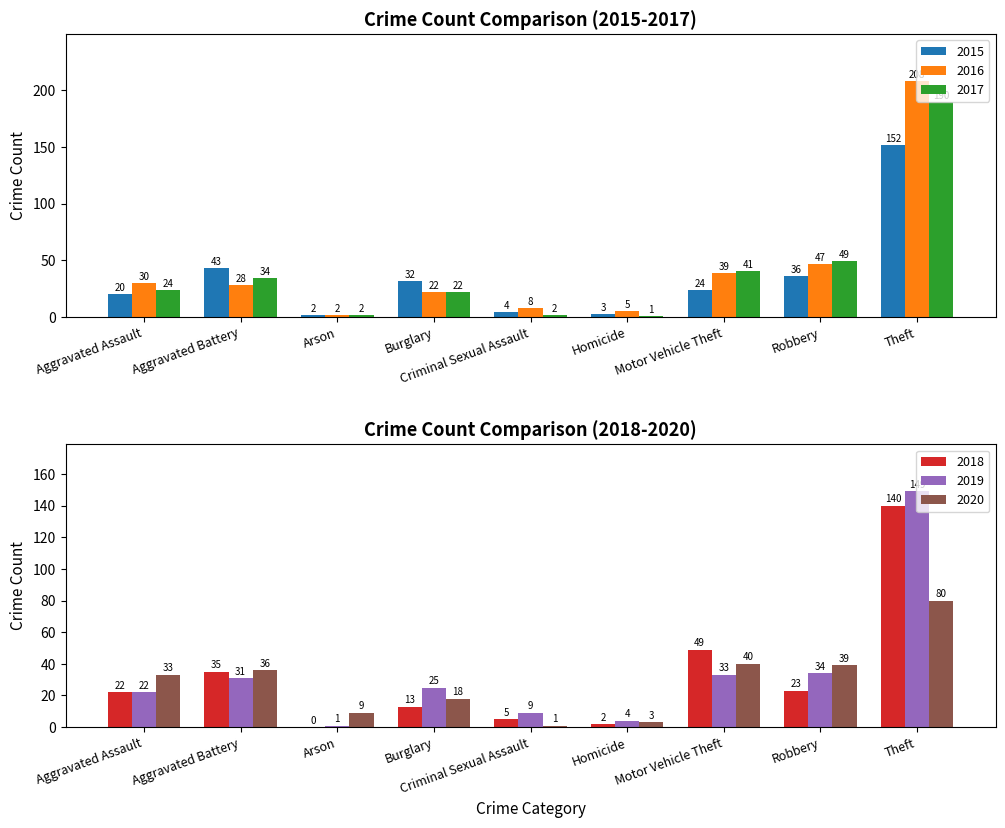

True or false: 2017 has a value of 24 at Robbery.

False